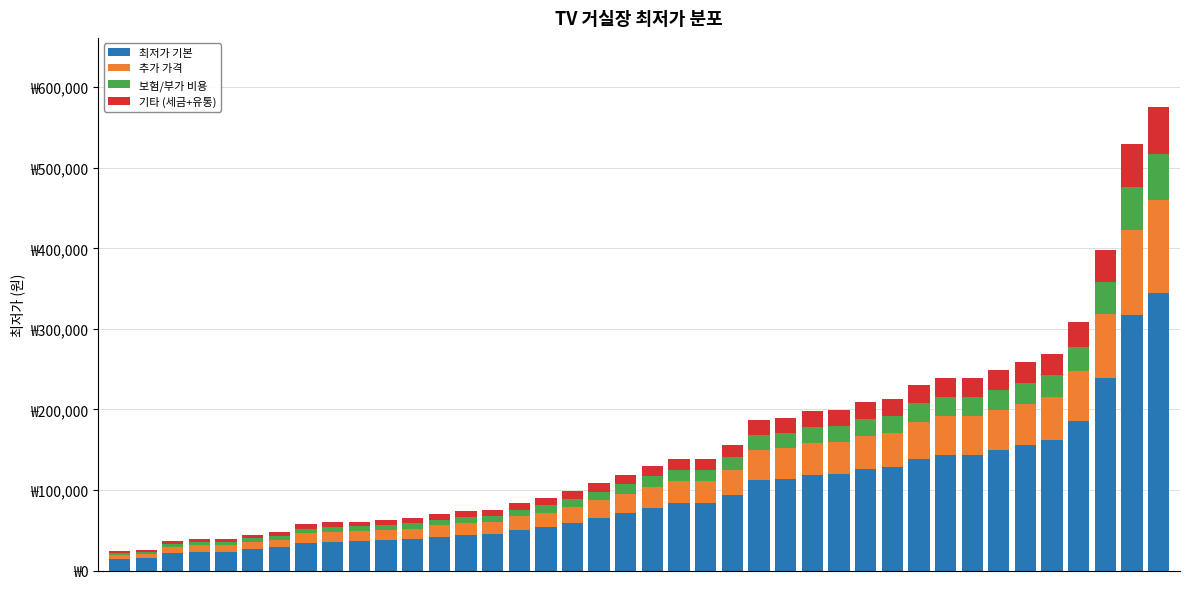

Are the bars grouped side by side (vs. stacked)?

No